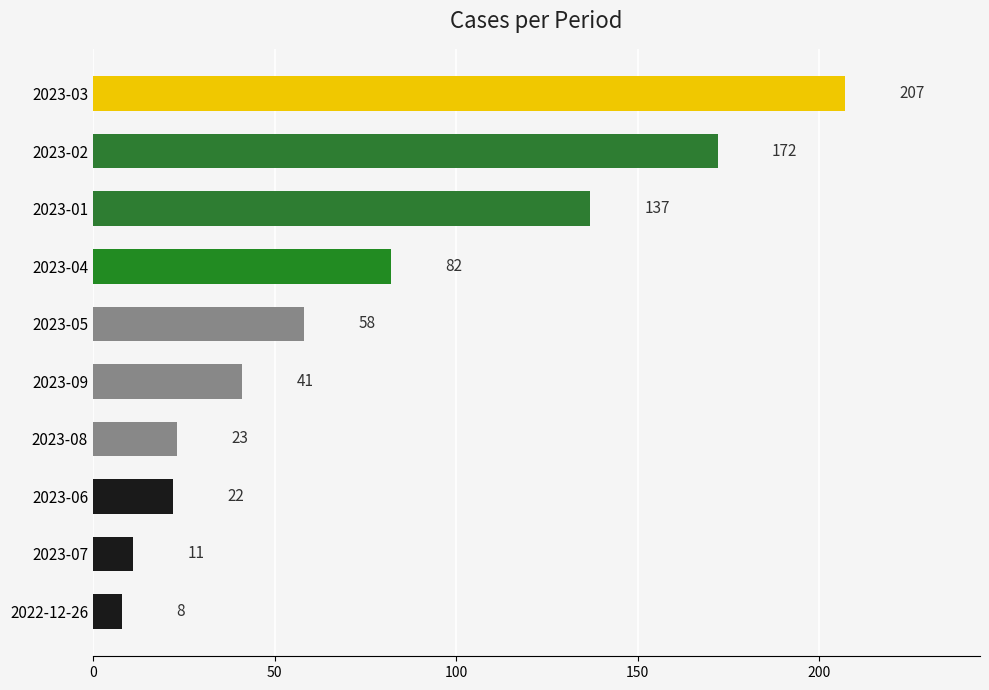

Which has a higher value, 2023-06 or 2023-08?

2023-08